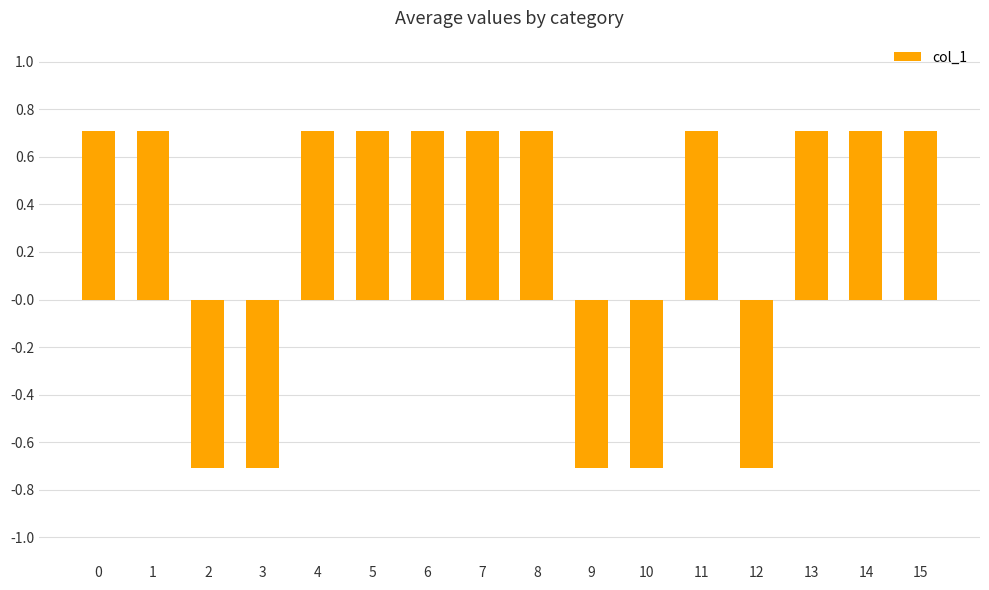

What is the maximum value shown in the chart?

0.7